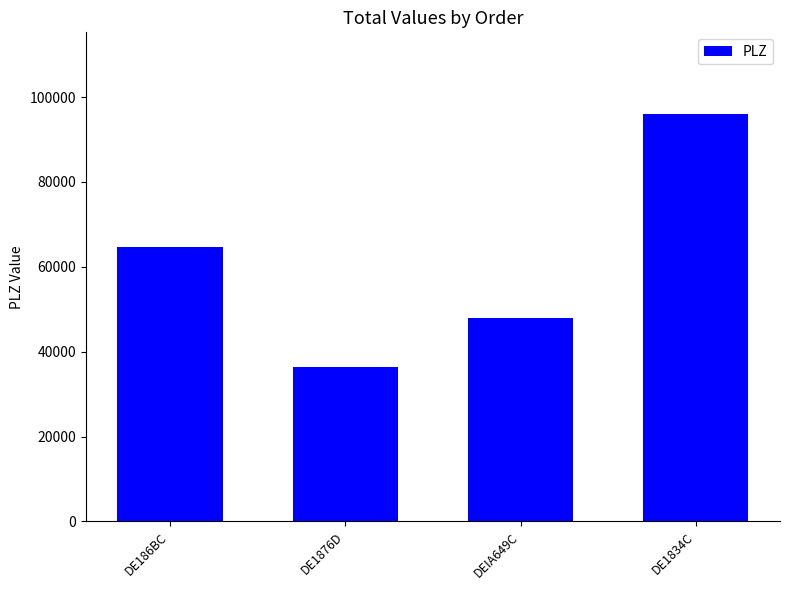

How many data points are less than 64572?

2